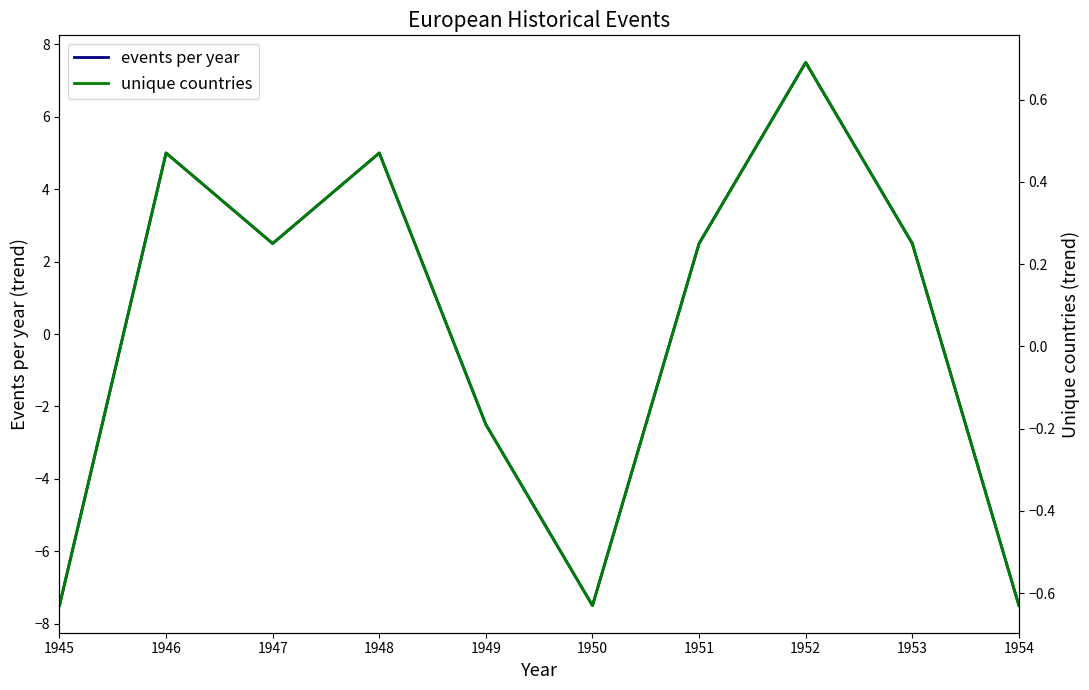

Between 1946 and 1952, which is larger?

1952